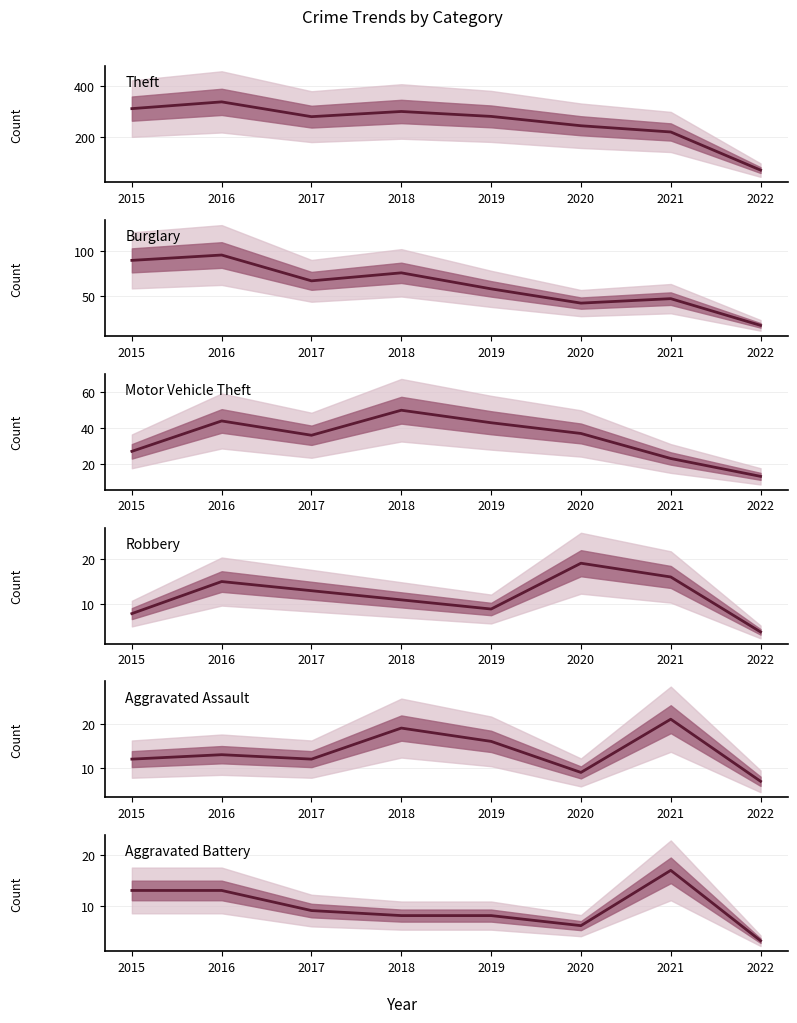

Where is Robbery nearest to the value 11?

2018